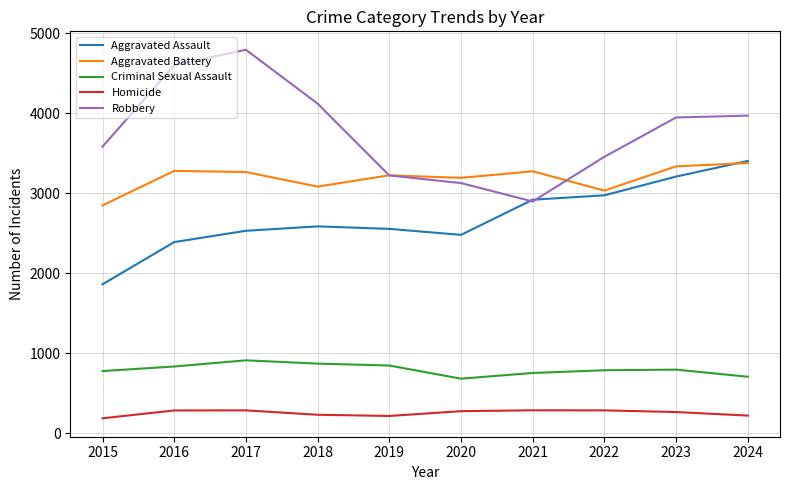

How many lines are shown in the chart?

5